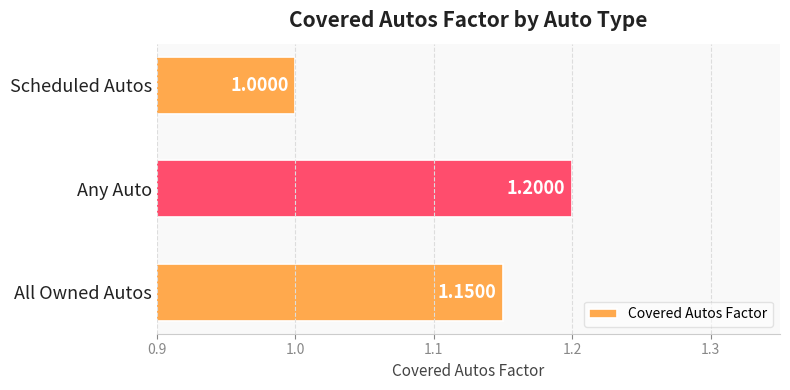

How many data points are above 1?

2